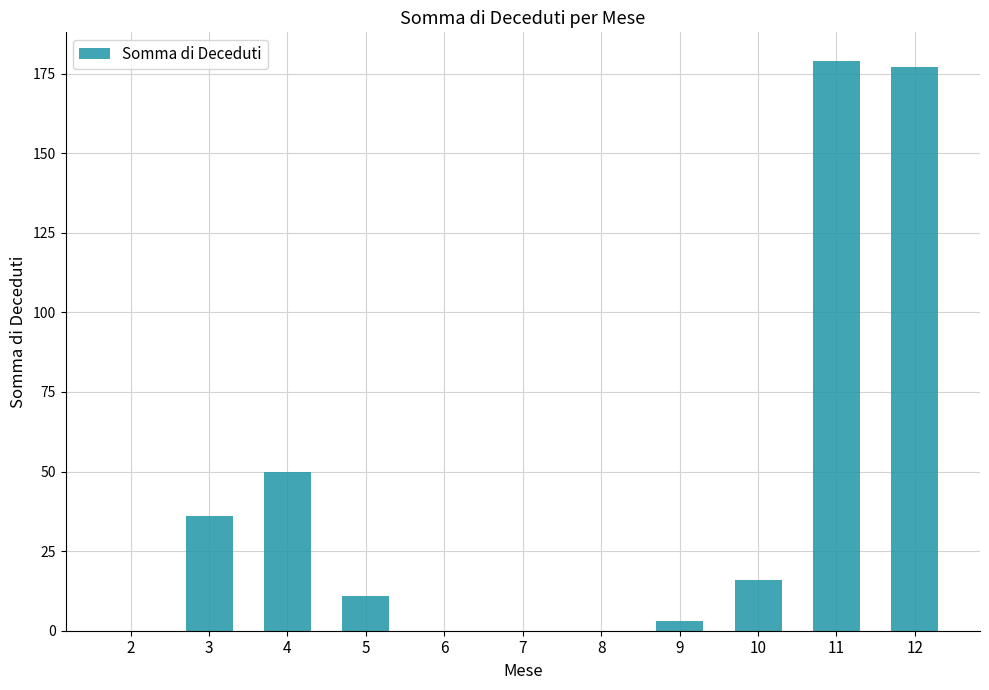

At which label is the value closest to 89?

4